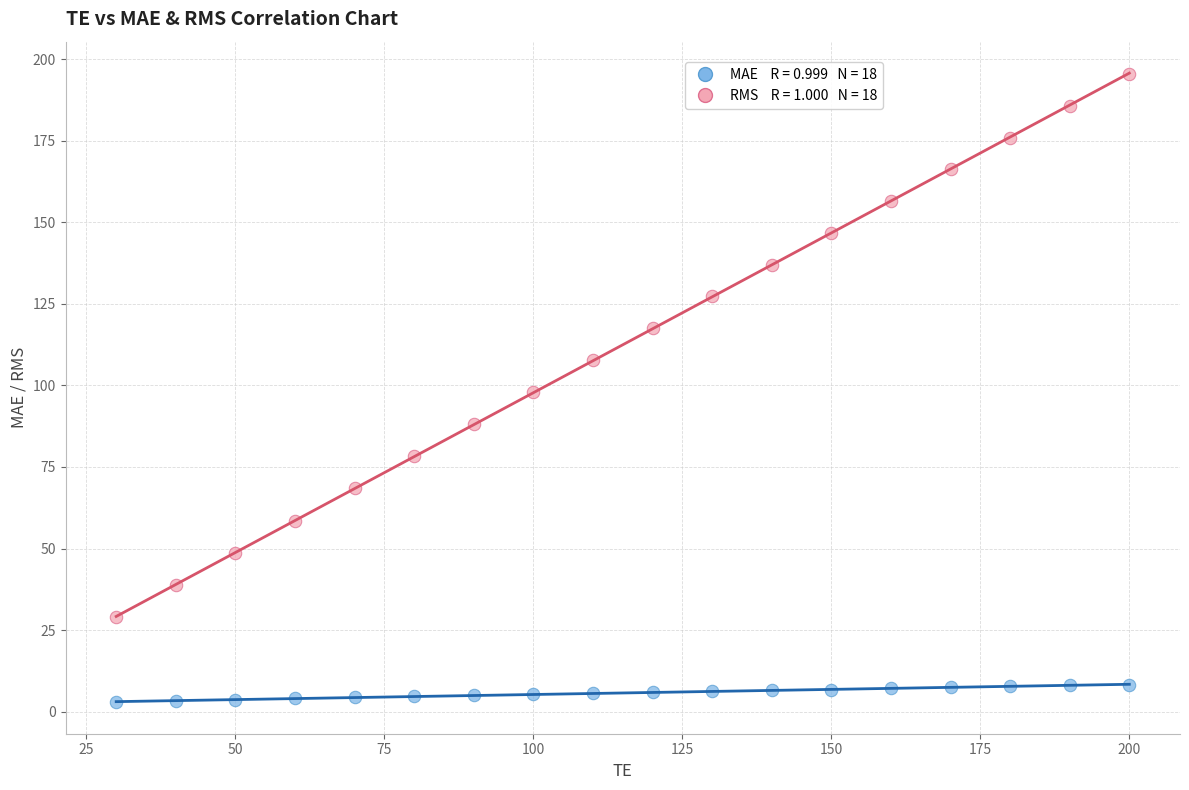

Across all data points, what is the range of Y values (max minus min)?

192.5